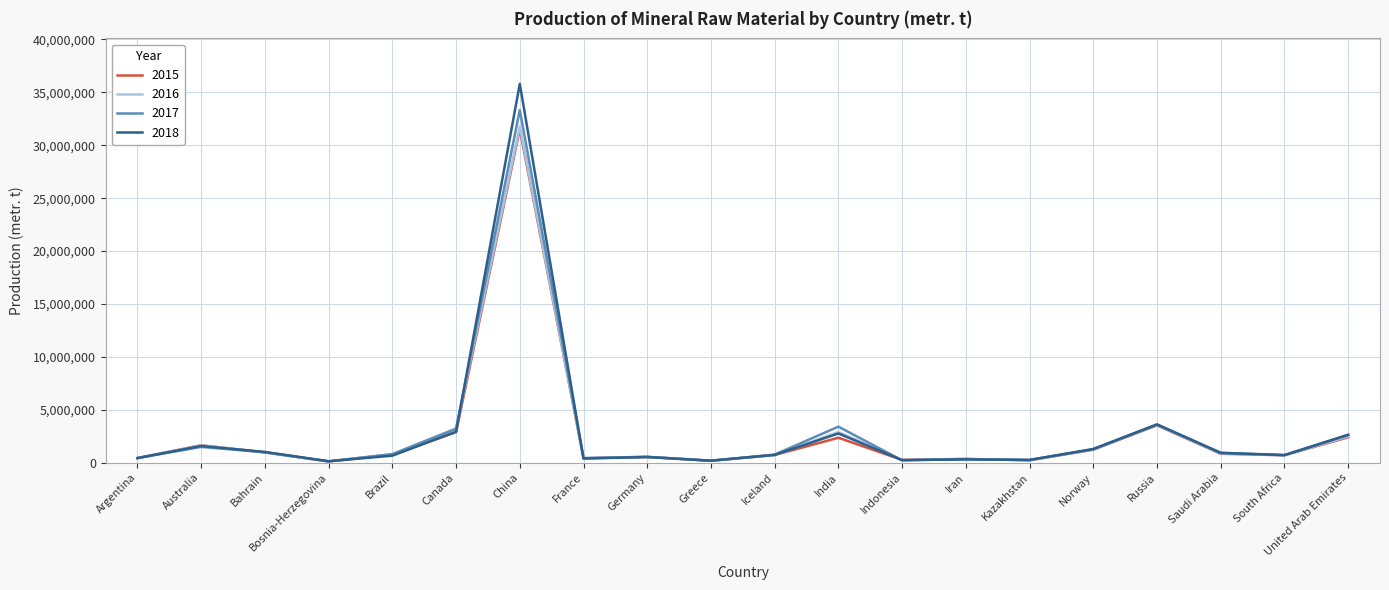

The 2018 series shows 35801912 at China. True or false?

True